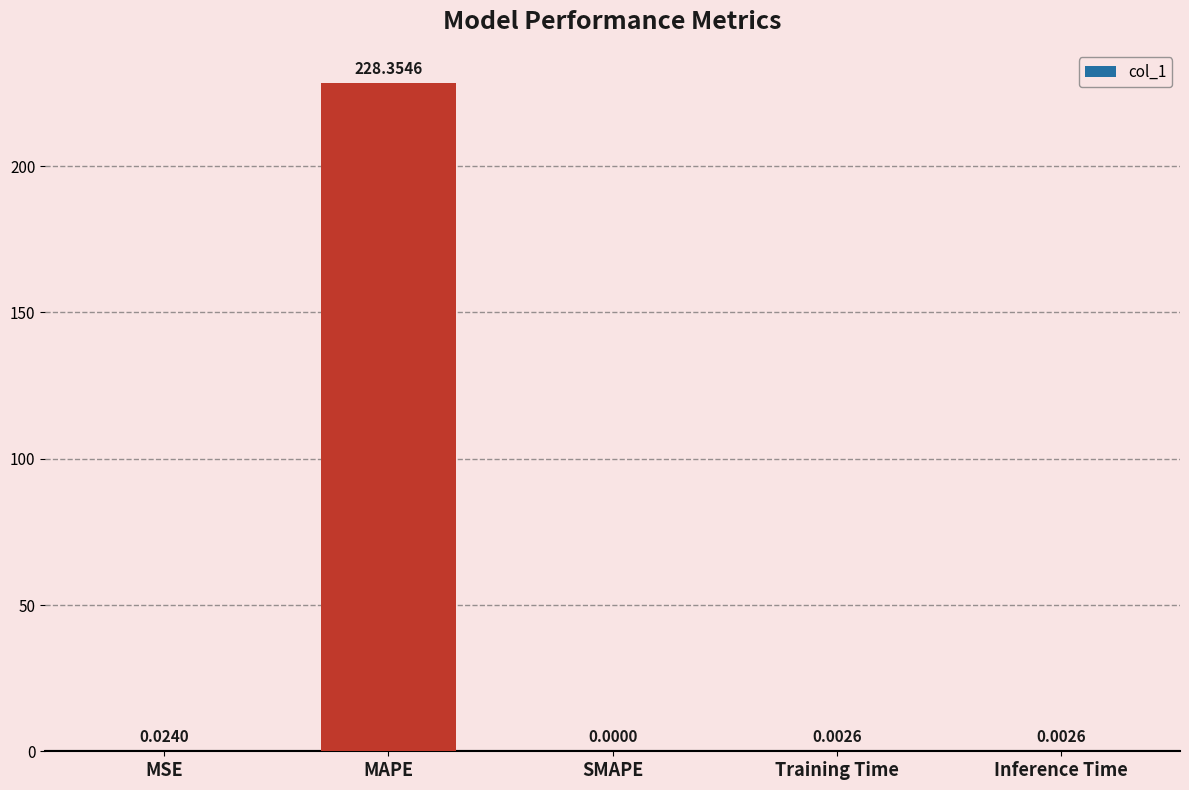

At which label is the value closest to 114?

MSE